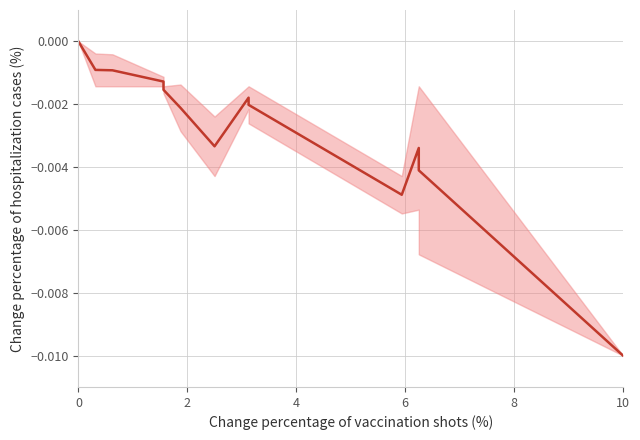

What is the label of the 17th point from the right?

6